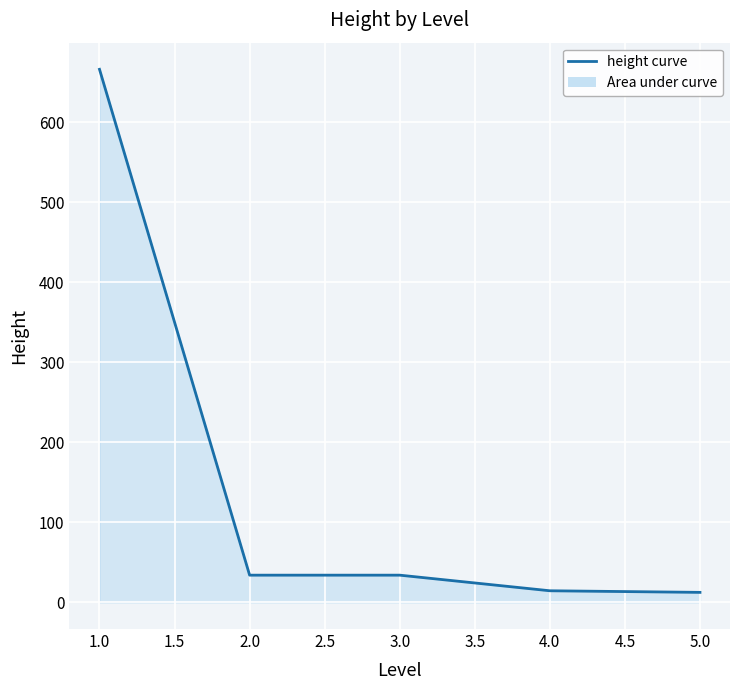

What is the greatest value displayed?

666.0